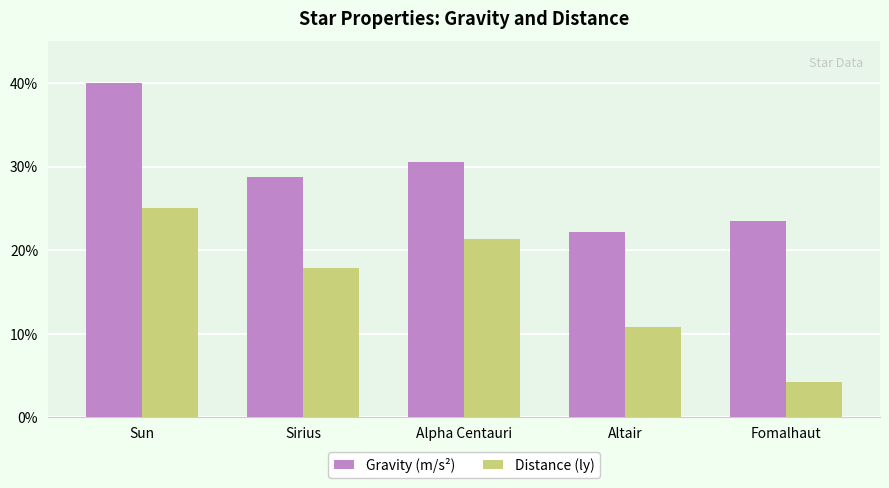

Is the value of Gravity (m/s²) at Alpha Centauri greater than the value of Distance (ly) at Alpha Centauri?

Yes